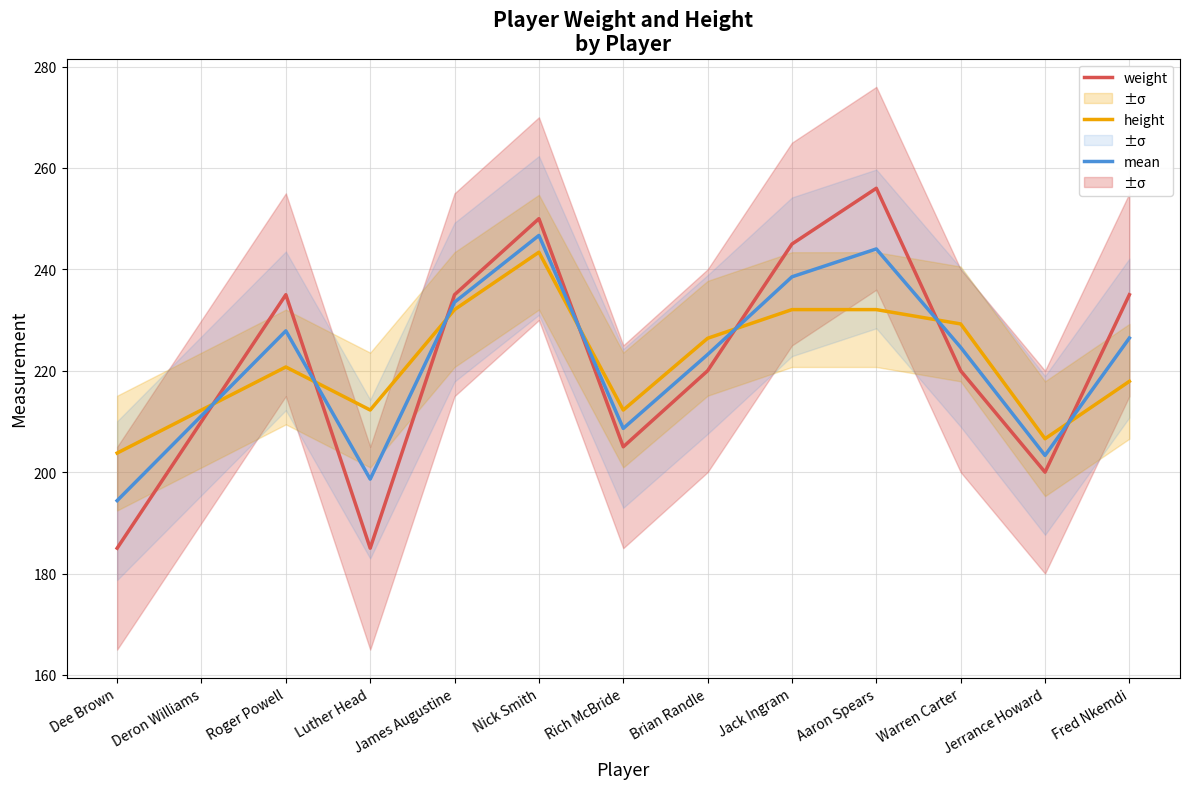

At how many categories does at least one series exceed 254?

1